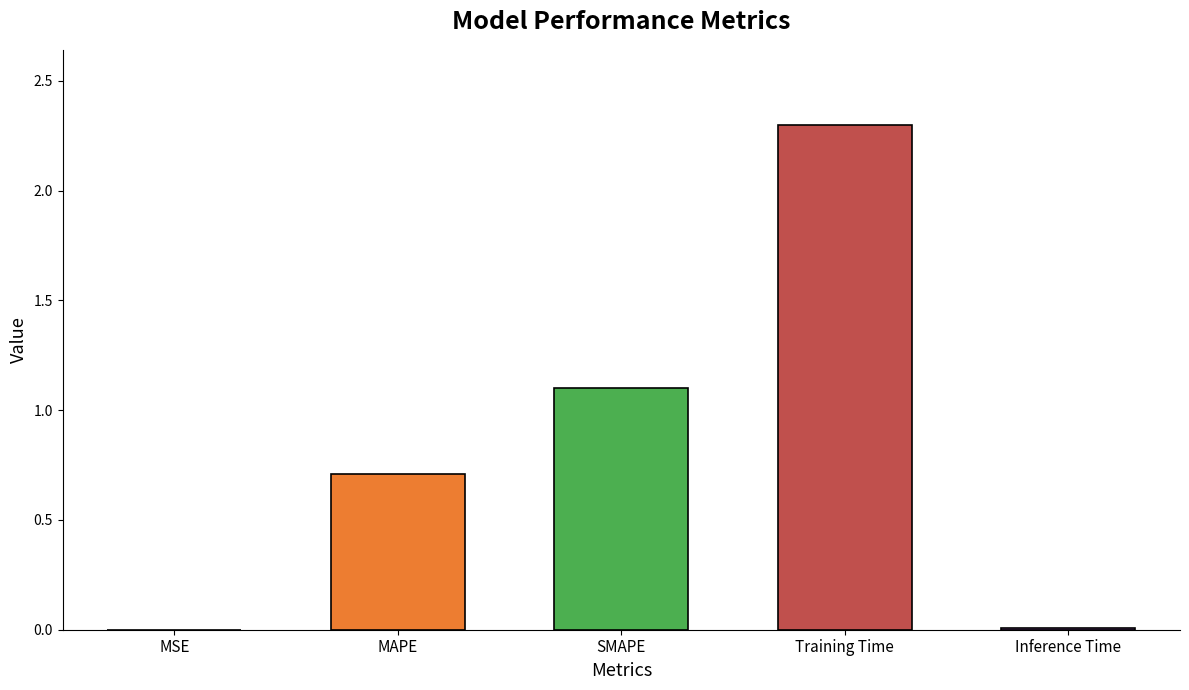

What is the average value?

0.8